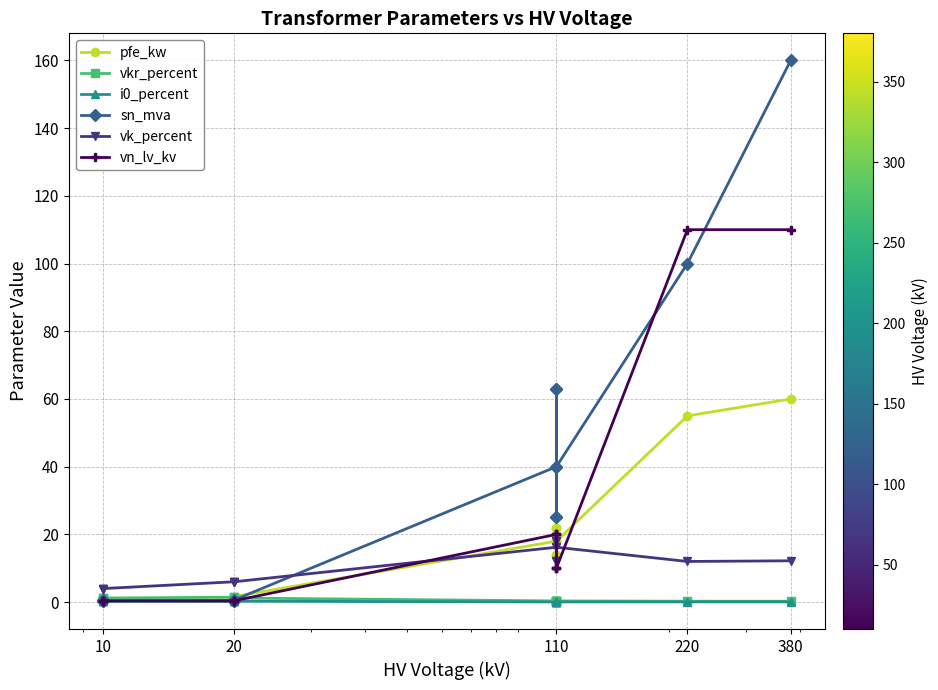

What is the difference between the second highest and minimum values in the vk_percent series?

14.0